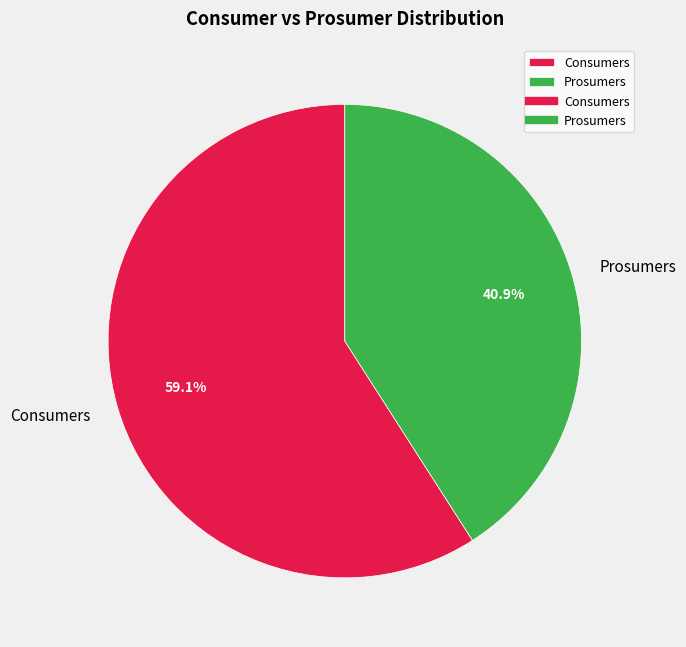

What percentage is the Consumers slice, to the nearest percent?

59%